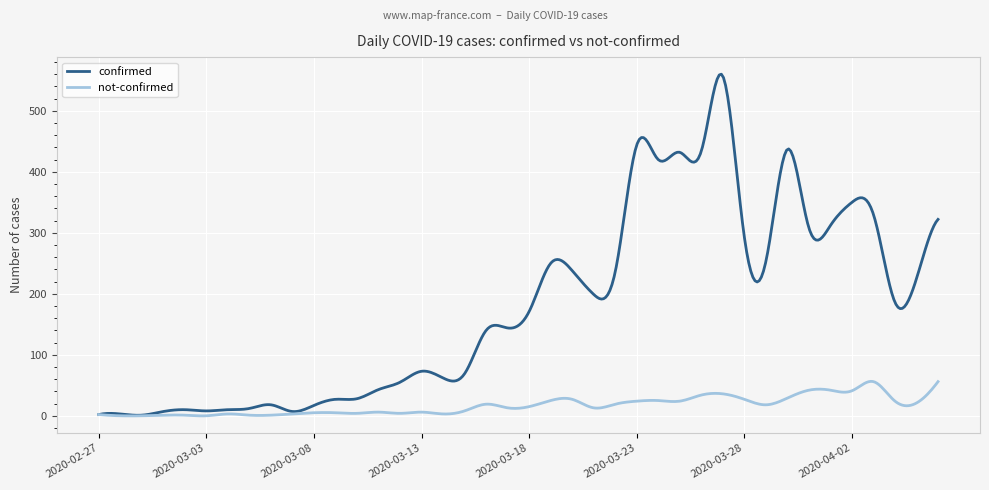

Which series has the largest total across all categories?

confirmed